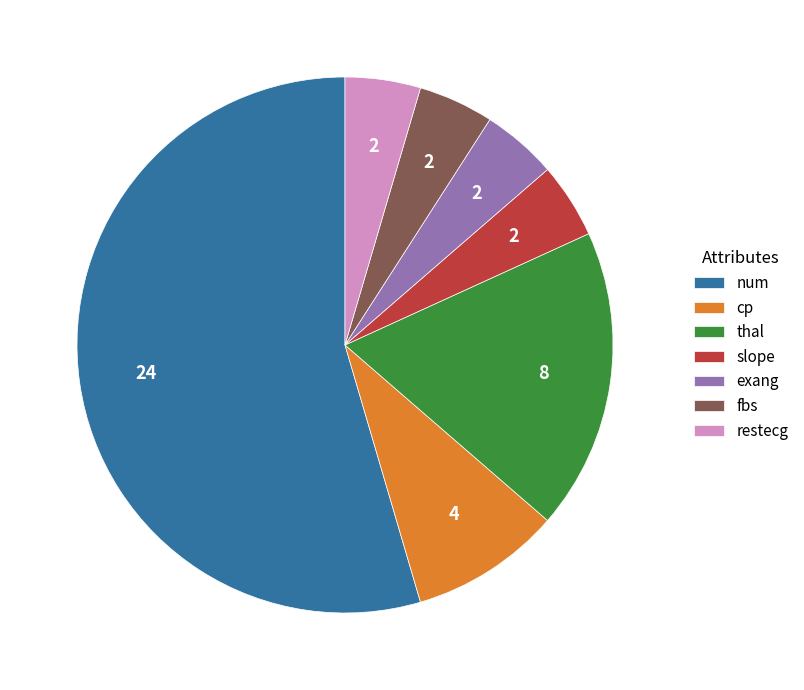

Between fbs and cp, which is larger?

cp